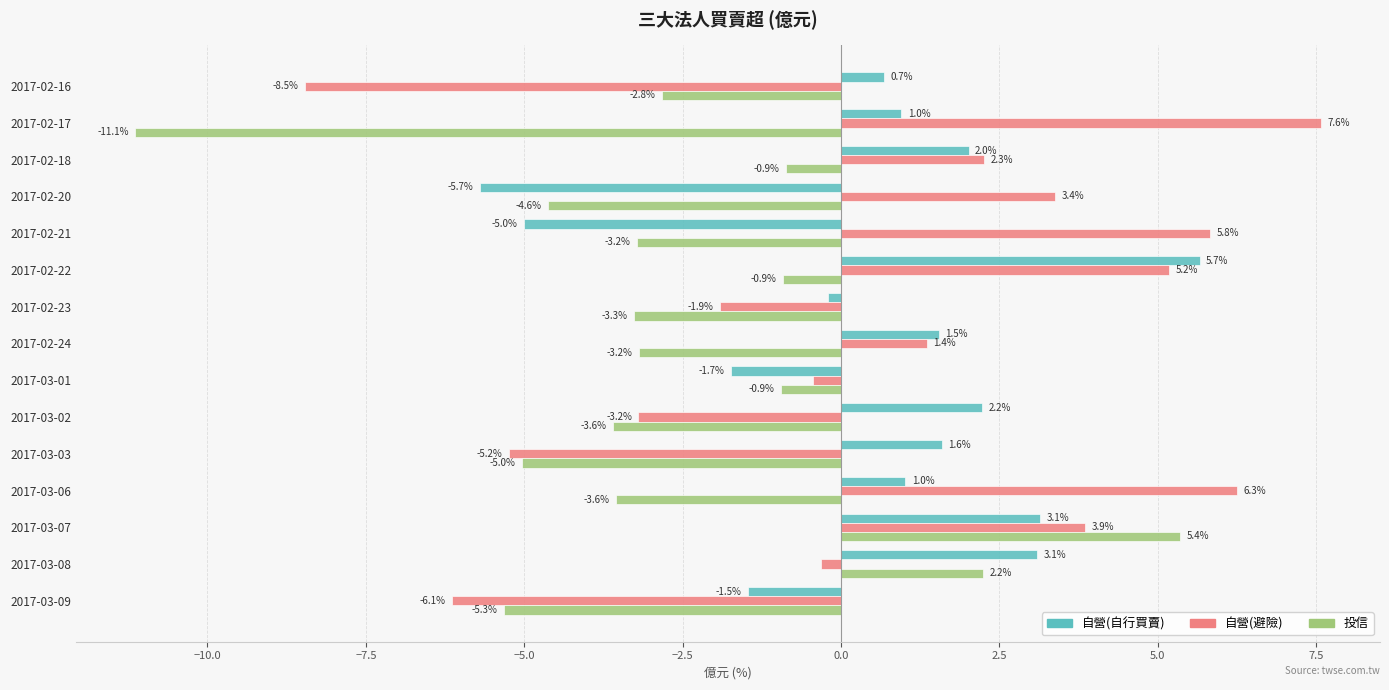

What is the minimum value shown in the chart?

-11.1